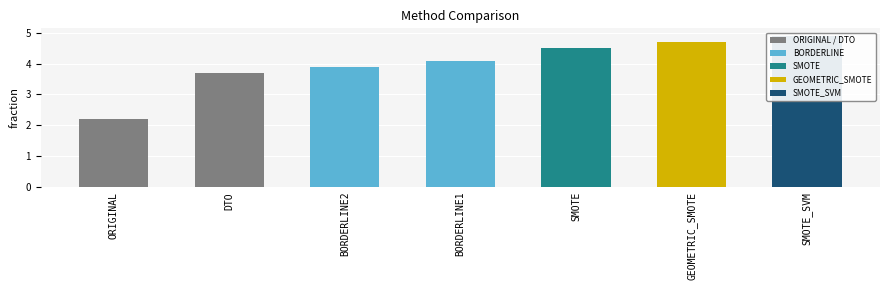

What is the average value?

4.0